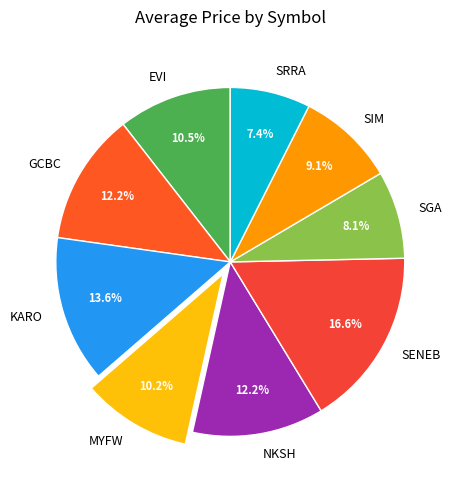

Approximately how many times larger is the value at KARO compared to SGA?

1.7